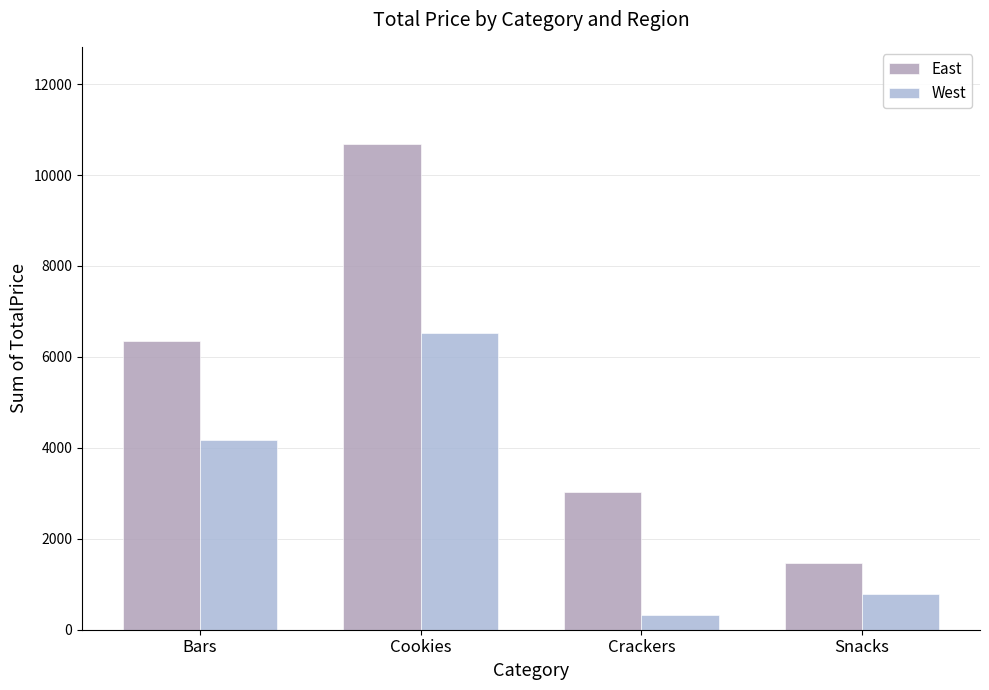

Where does the East series first go above 6355?

Bars